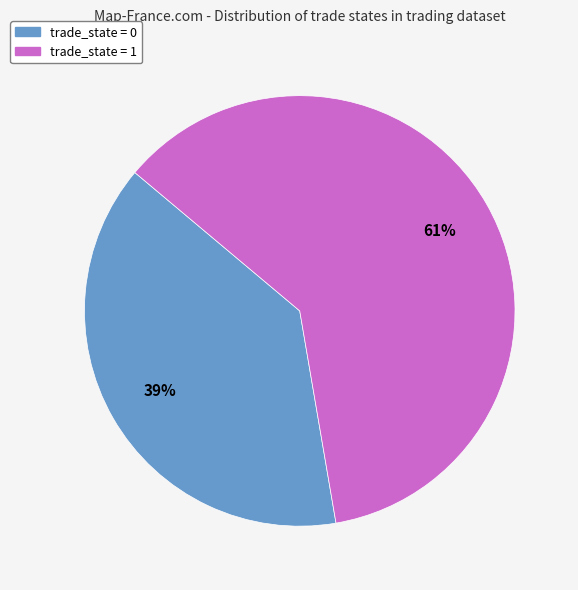

Count the number of slices in the pie.

2